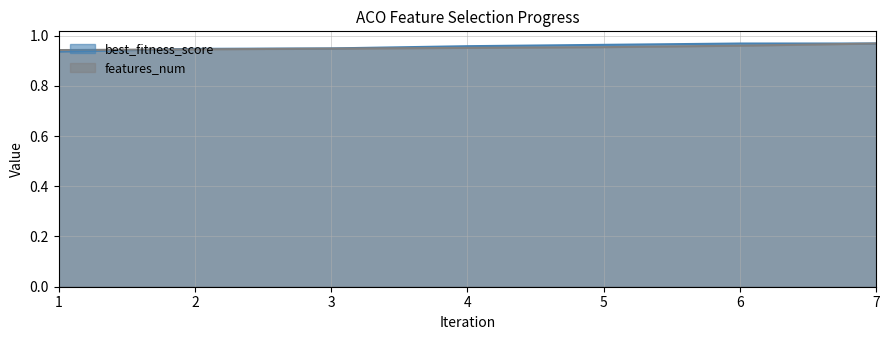

Which series changed the most between 1 and 7?

best_fitness_score